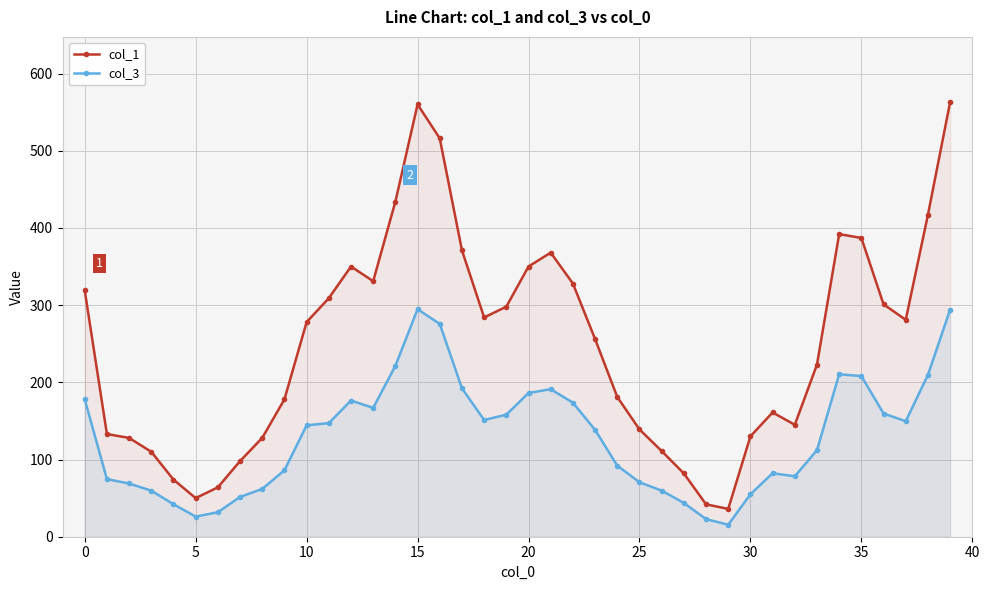

True or false: col_3 and col_1 intersect in this chart.

False